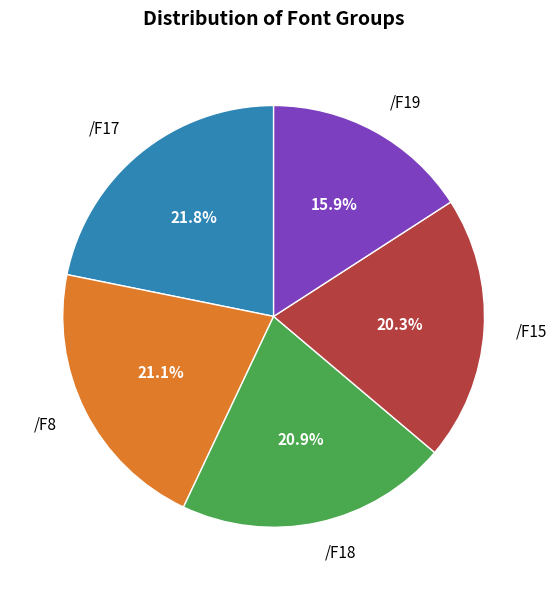

Which category has the biggest portion of the pie?

/F17